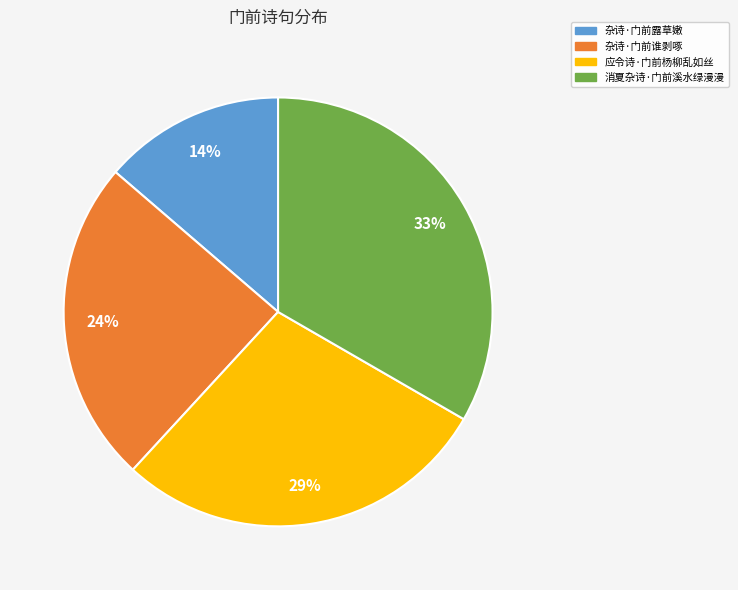

How many segments does this pie chart have?

4